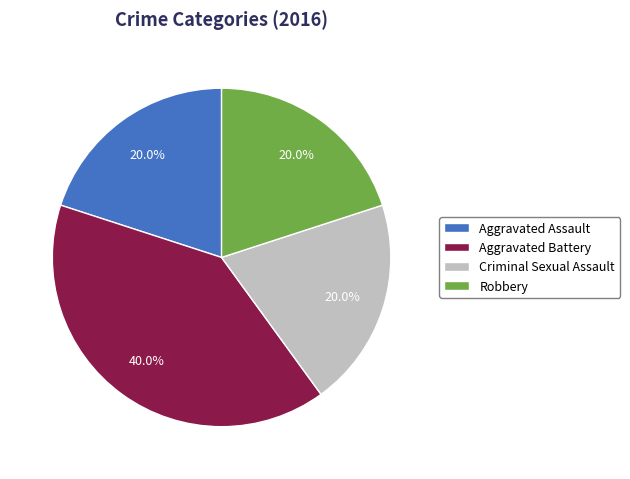

Between Criminal Sexual Assault and Aggravated Battery, which is larger?

Aggravated Battery